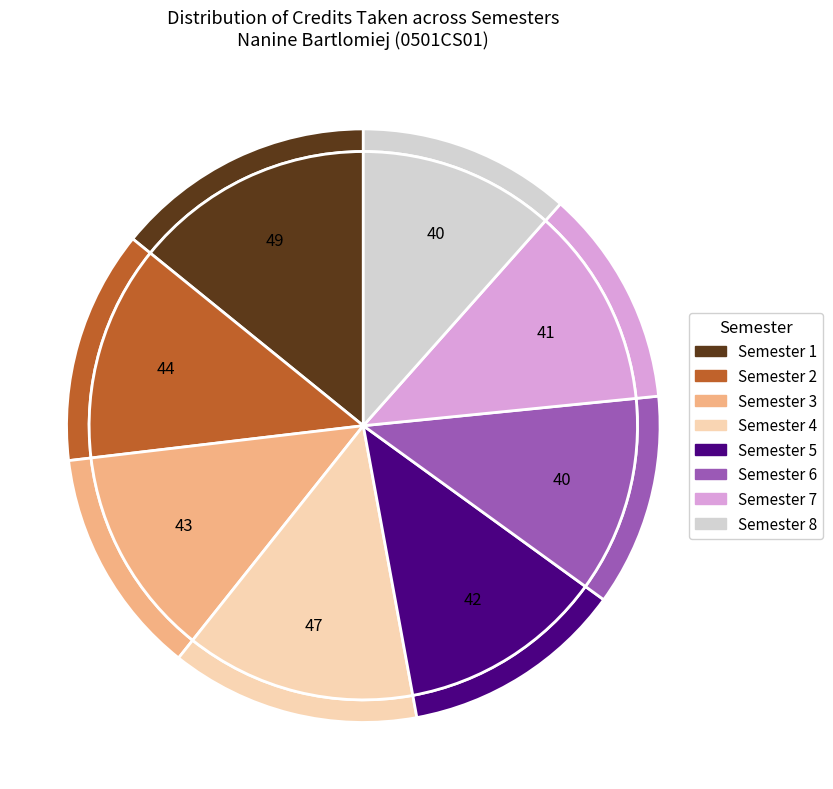

Rank the categories by value from lowest to highest.

Semester 6, Semester 8, Semester 7, Semester 5, Semester 3, Semester 2, Semester 4, Semester 1